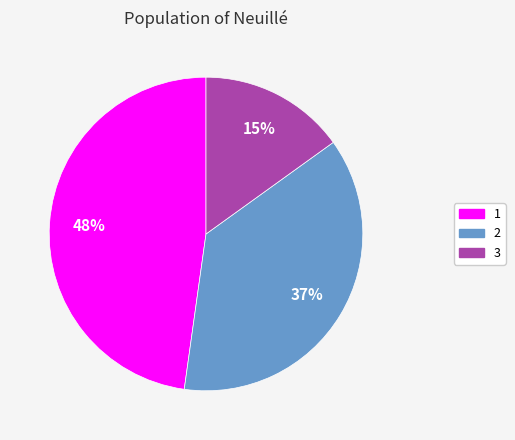

To the nearest percent, what portion does 3 represent?

15%